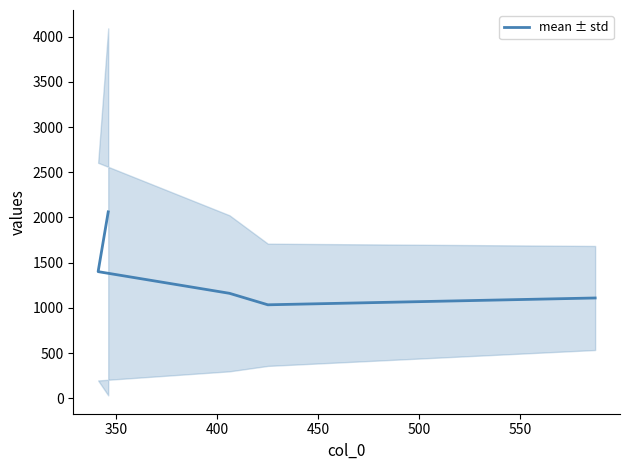

Approximately how many times larger is the value at 450 compared to 400?

0.9